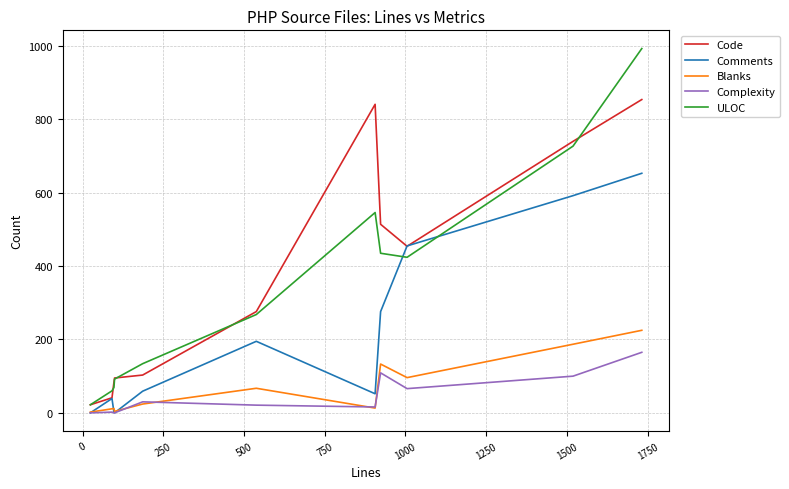

Which series has the widest spread of values?

ULOC